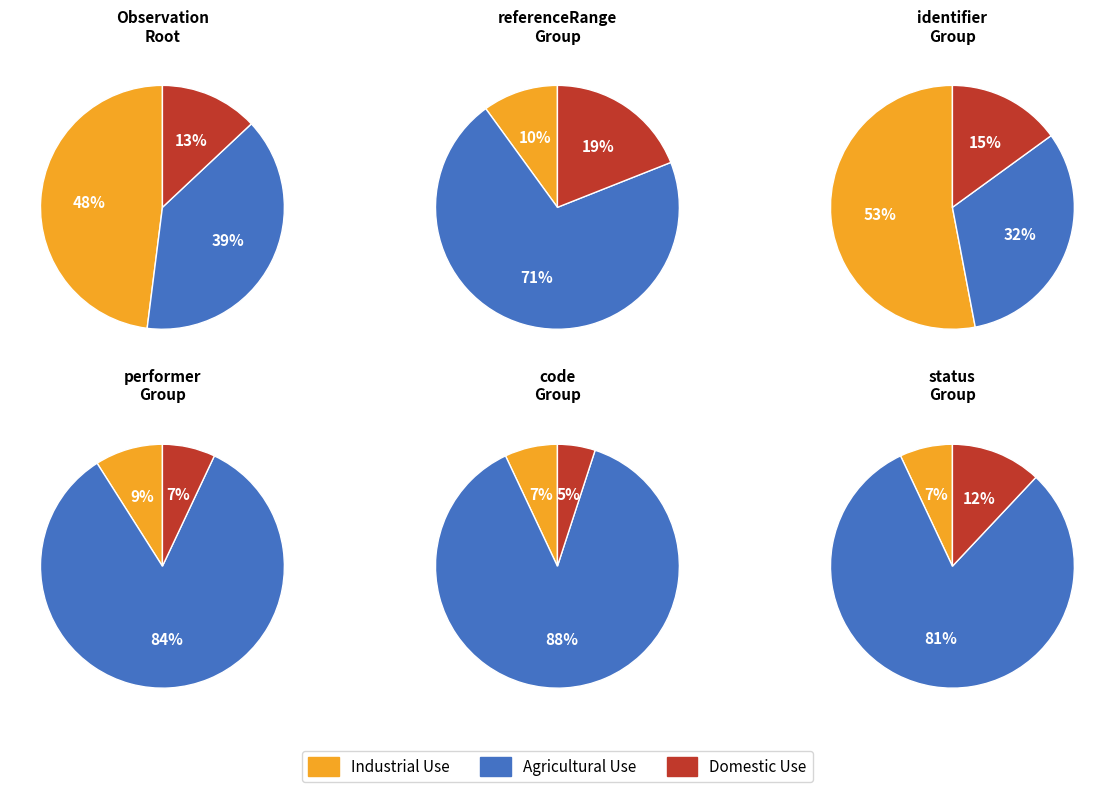

Which series has the widest spread of values?

Agricultural Use